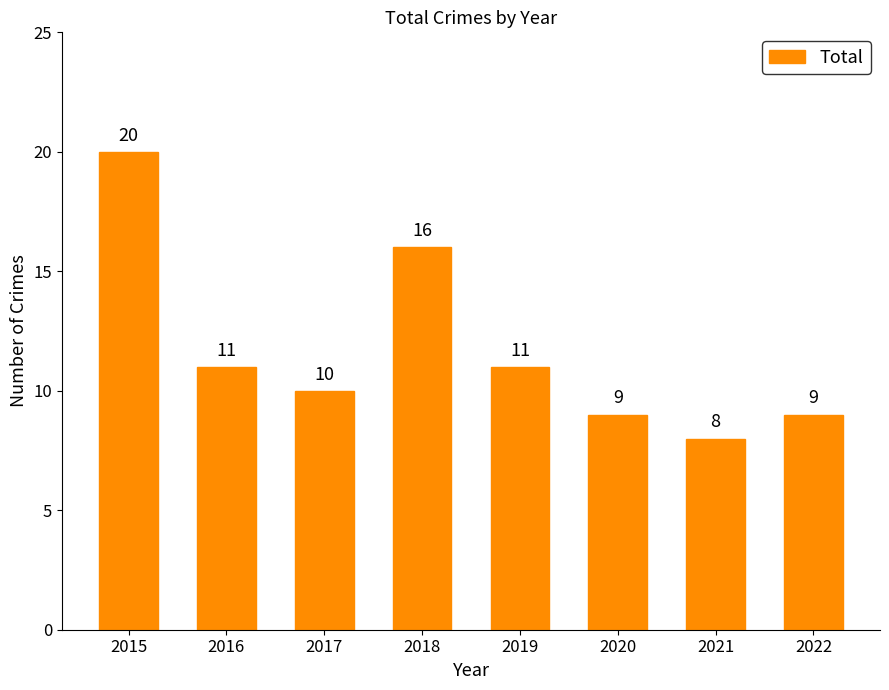

What is the maximum value shown in the chart?

20